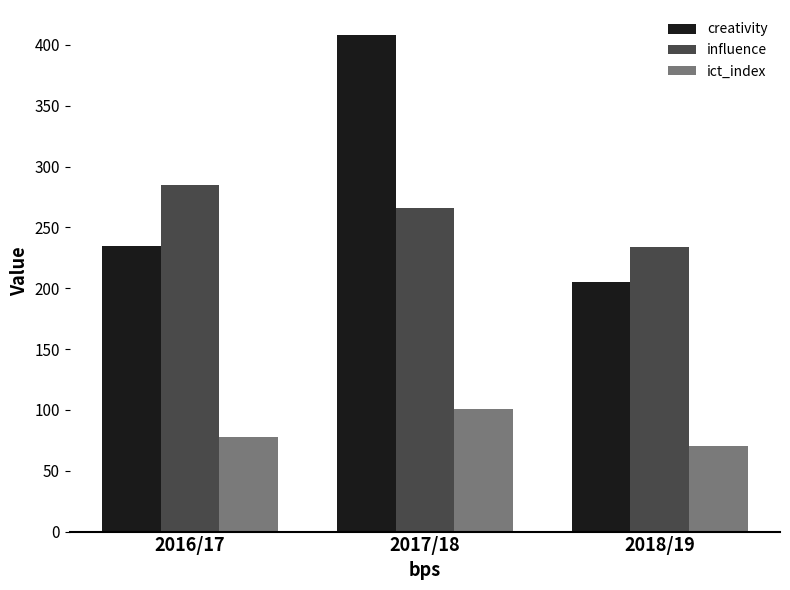

What is the sum of the creativity values at 2017/18 and 2016/17?

642.6